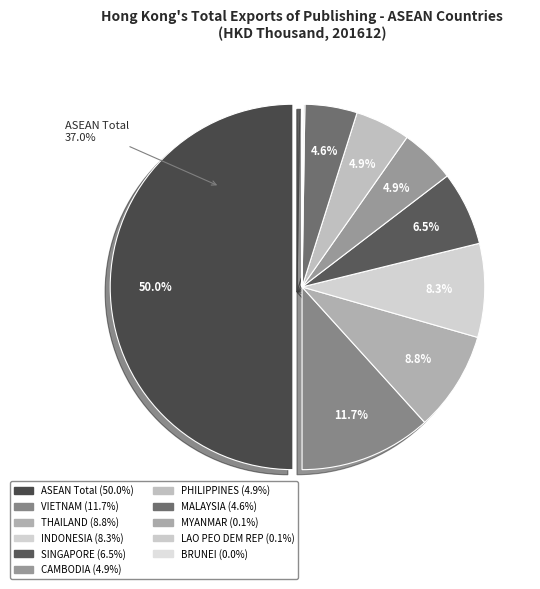

How many segments does this pie chart have?

11